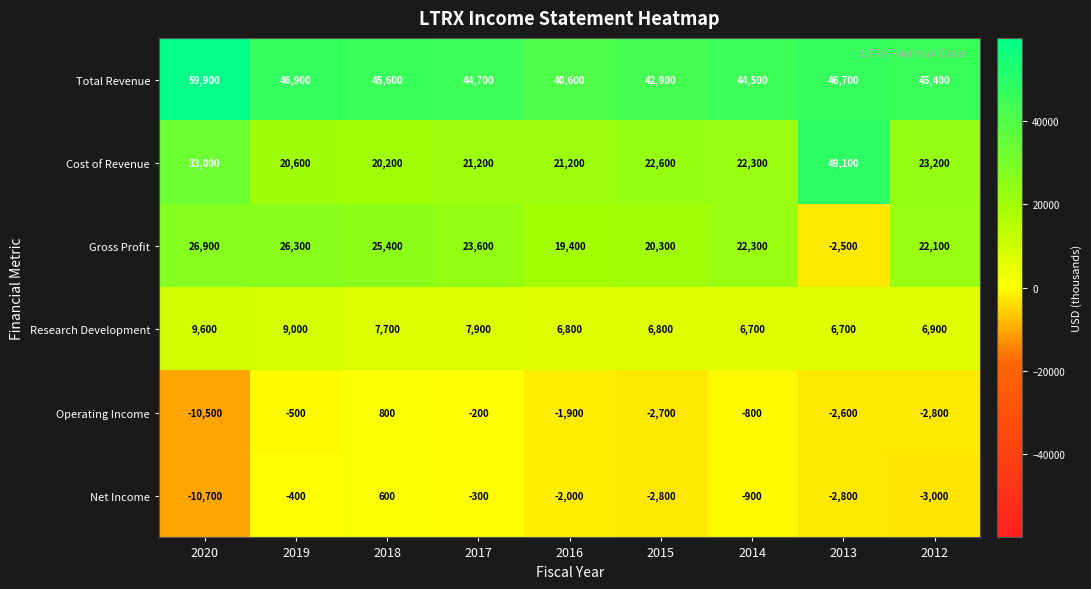

What is the total value across all series at 2014?

94100